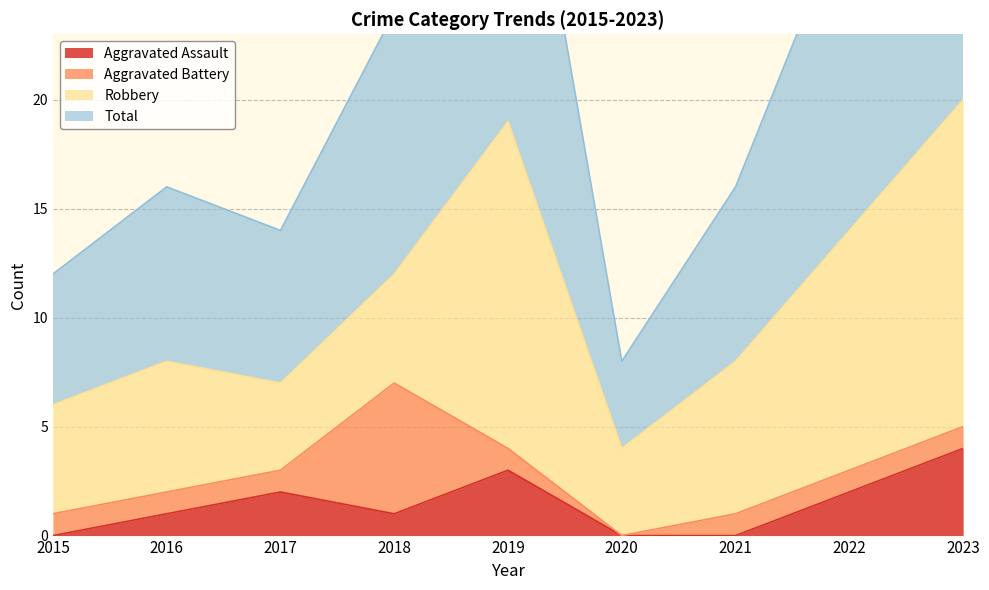

Which category has the highest value in the Aggravated Assault series?

2023